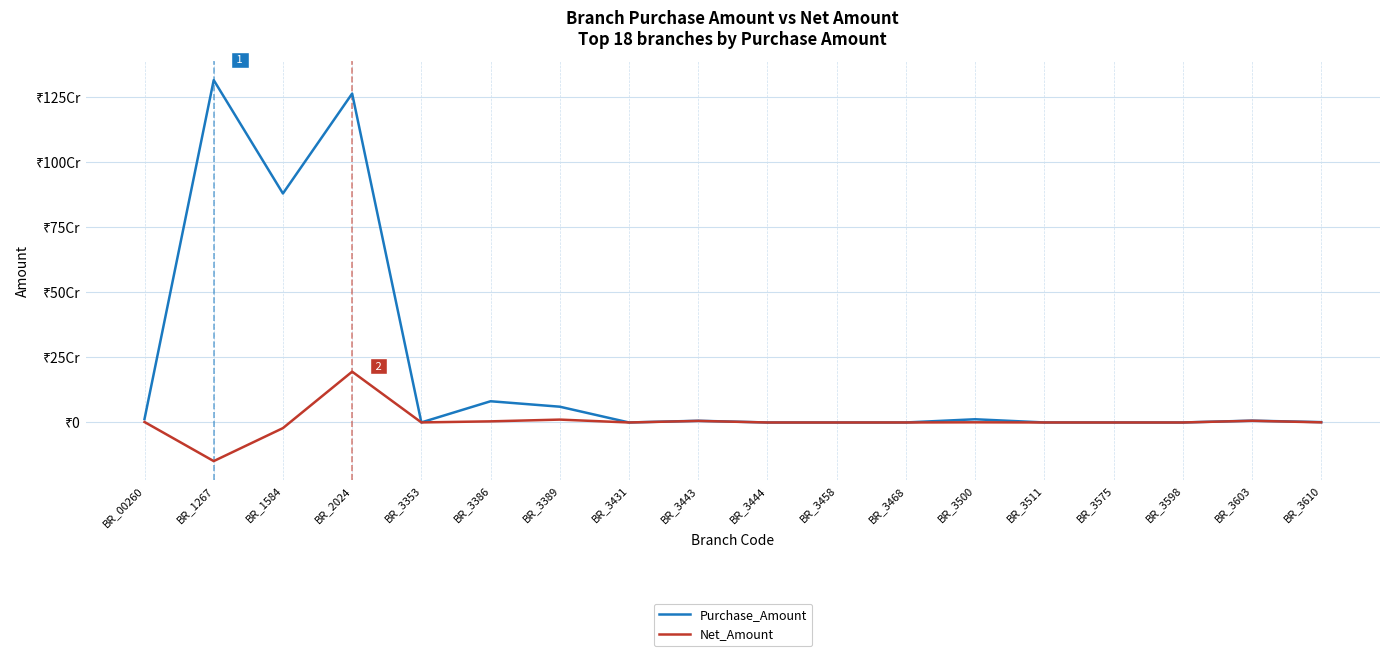

What are all the series names shown in the legend?

Purchase_Amount, Net_Amount